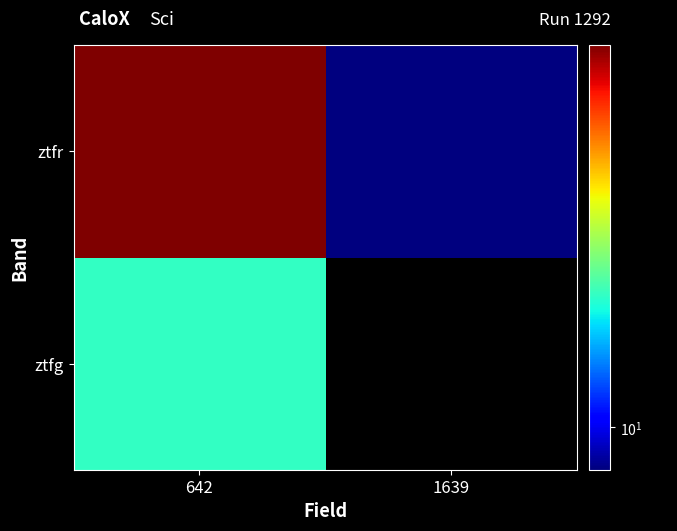

List the labels in order of ztfr value, largest first.

642, 1639